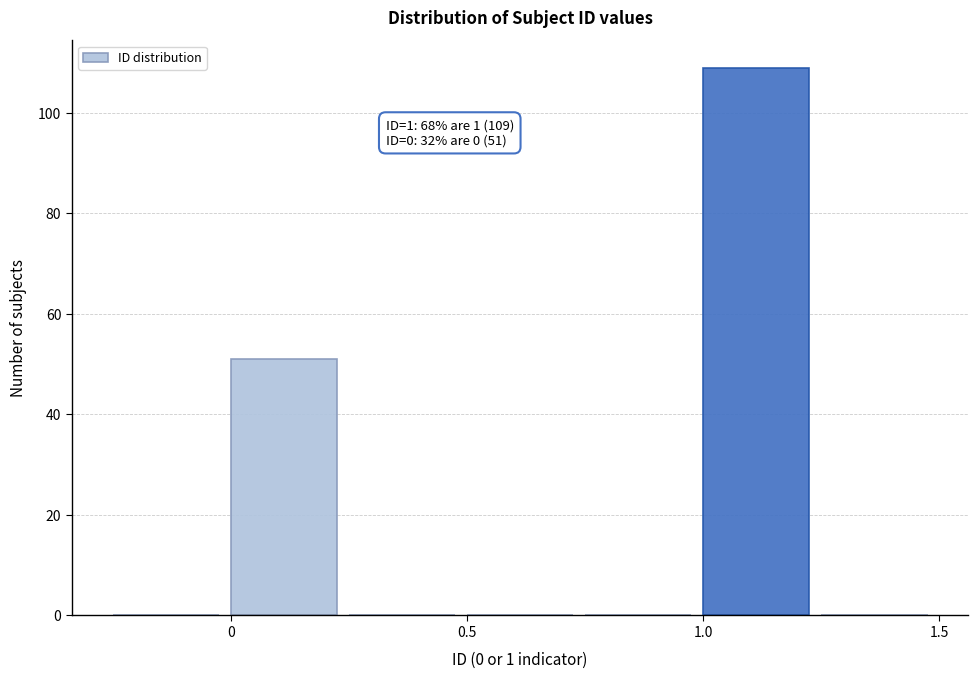

Over which range of the x-axis is the bar tallest?

1.00 to 1.25